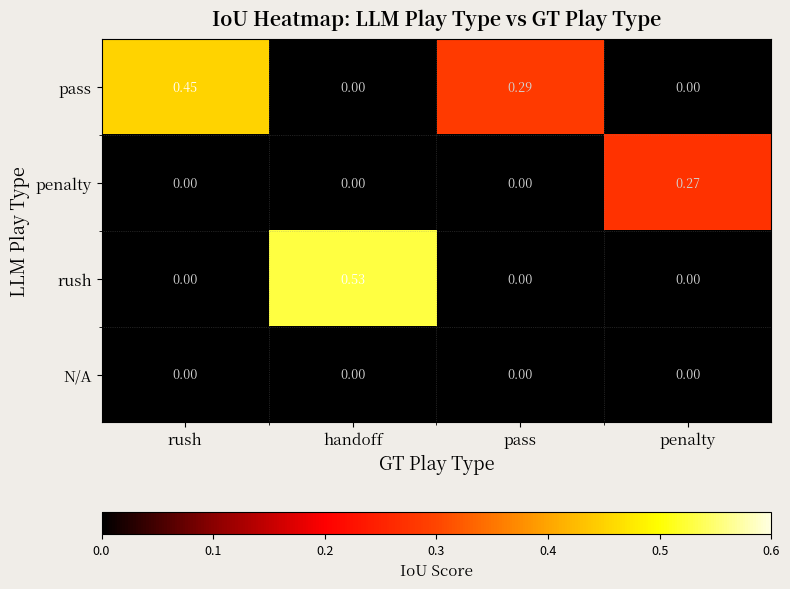

At which category is the sum across all series the highest?

handoff